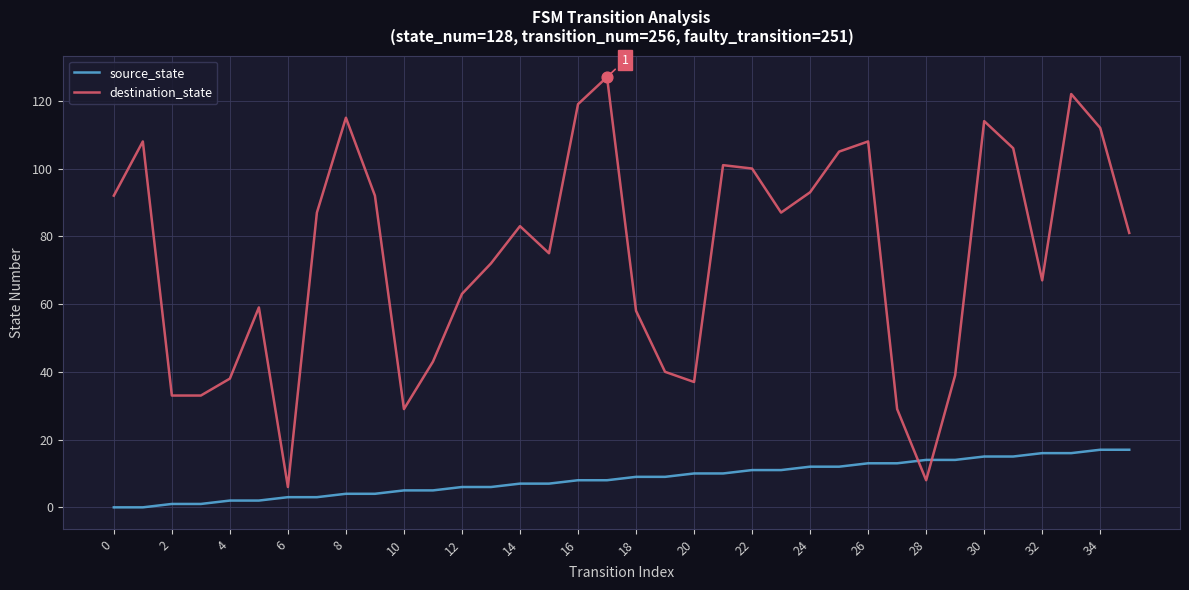

What are all the series names shown in the legend?

source_state, destination_state